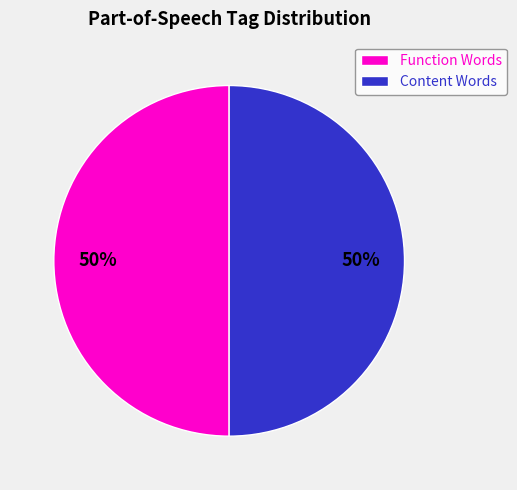

To the nearest percent, what is the average slice percentage?

50%